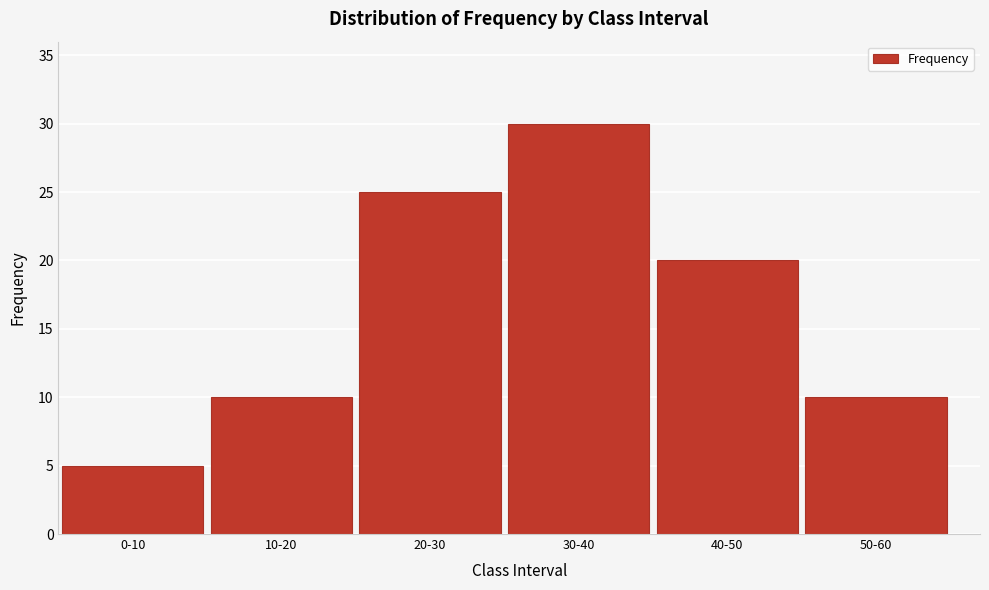

Reading right to left, extract all data points from this chart.

50-60=10	40-50=20	30-40=30	20-30=25	10-20=10	0-10=5